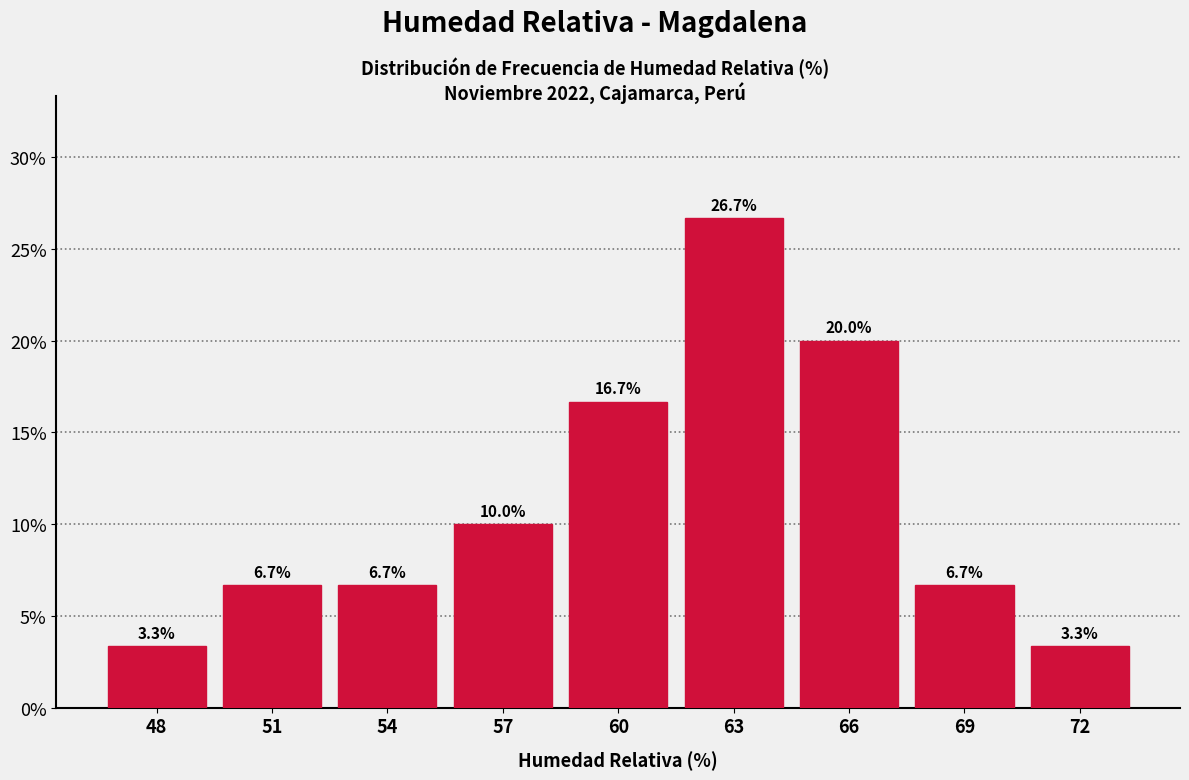

Are the bars horizontal?

No